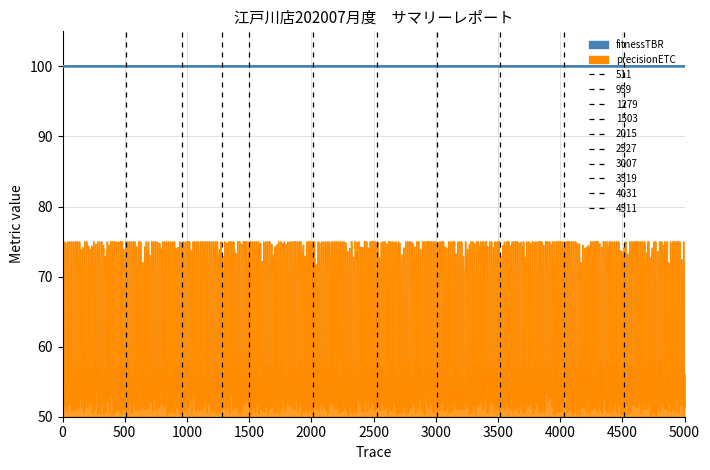

What is the average value of the precisionETC series?

24.7